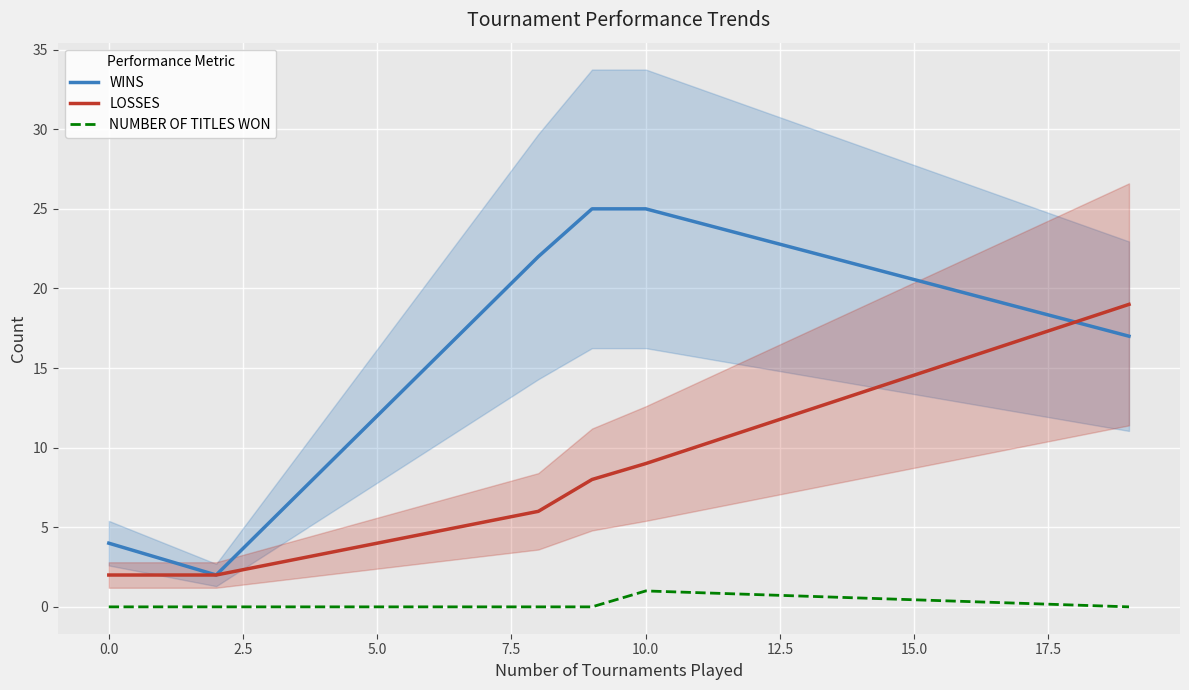

List the series in order of their overall mean, lowest first.

NUMBER OF TITLES WON, LOSSES, WINS